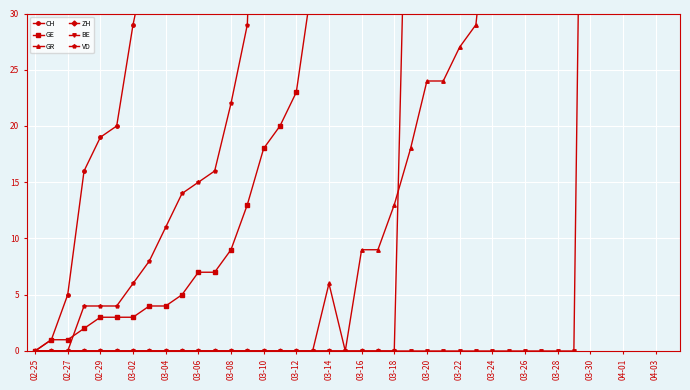

What is the difference between the second highest and second lowest values in the ZH series?

203